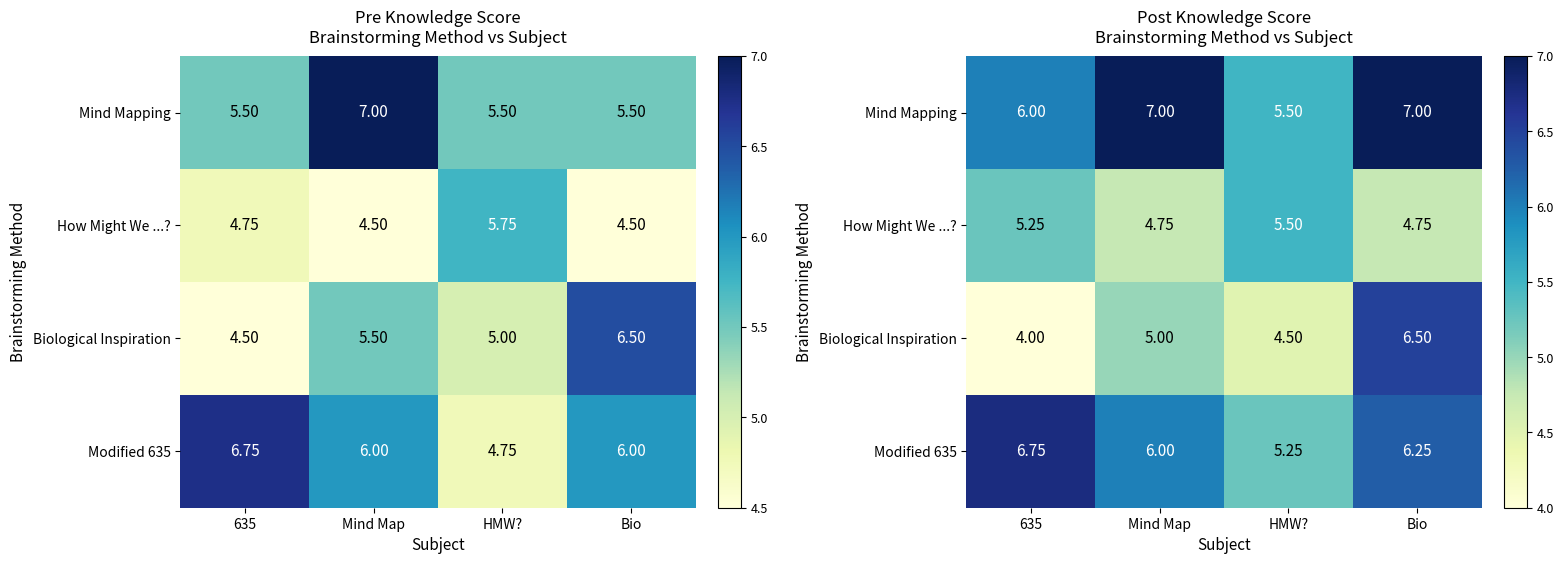

What value does the How Might We ...? series have at Mind Map?

4.8